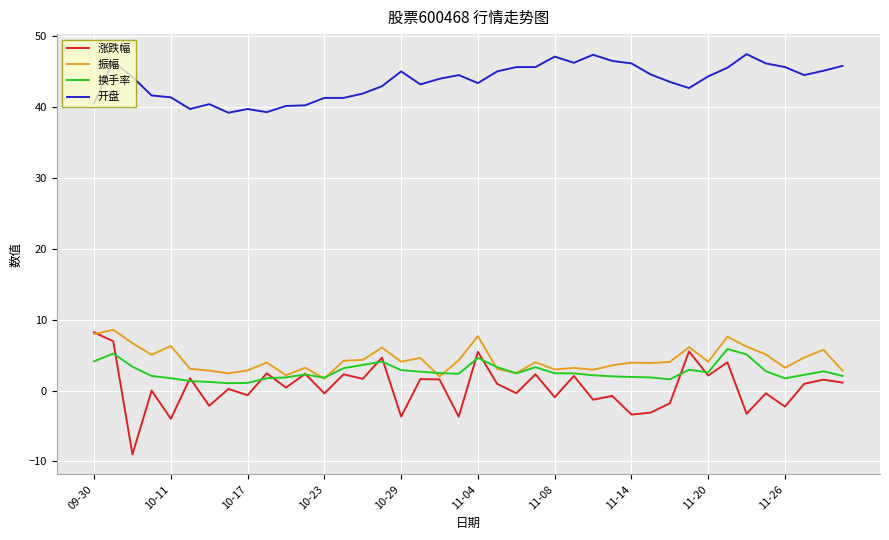

True or false: 振幅 and 开盘 intersect in this chart.

False